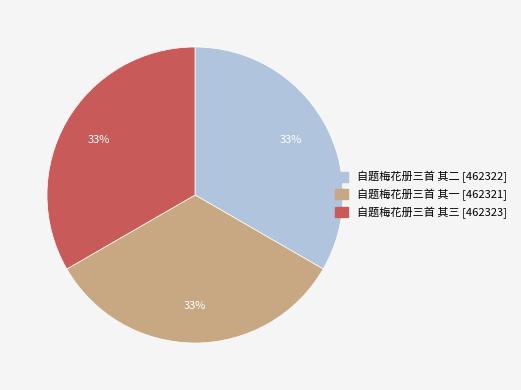

Does any single category account for the majority?

No